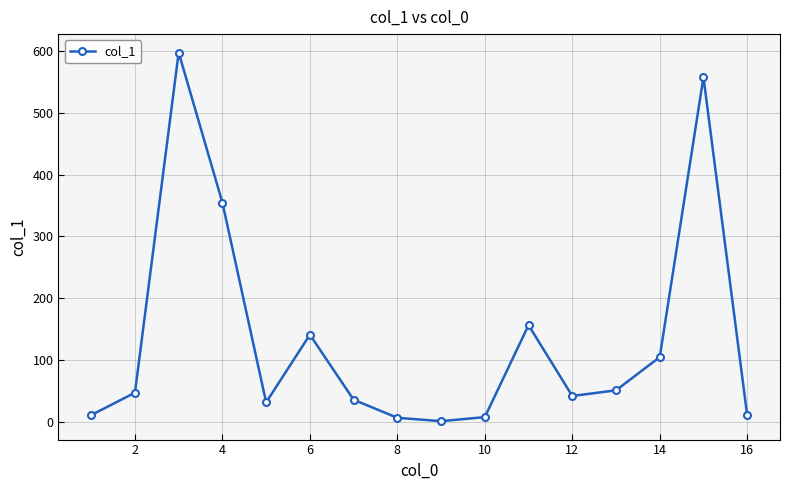

True or false: the data has more than 0 interior local peaks.

True